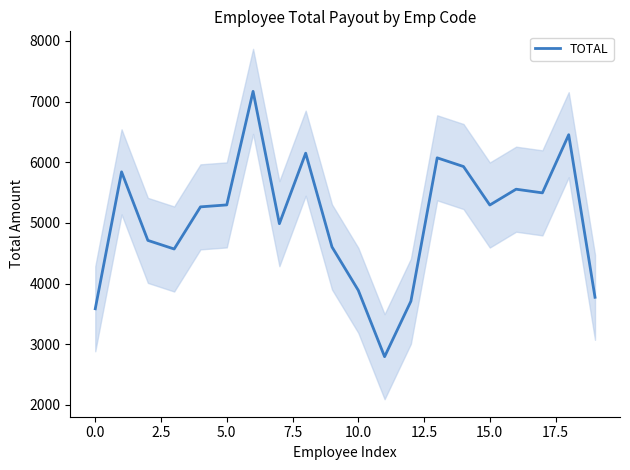

What is the value of the 19th point from the left?

6453.3